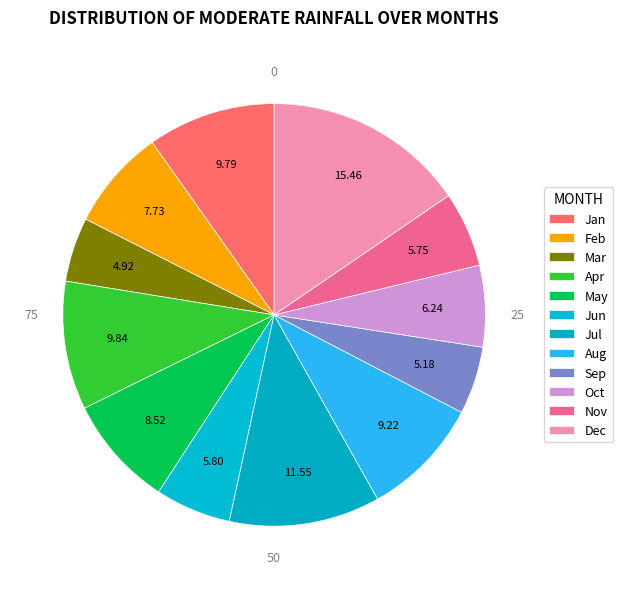

Count the number of slices in the pie.

12